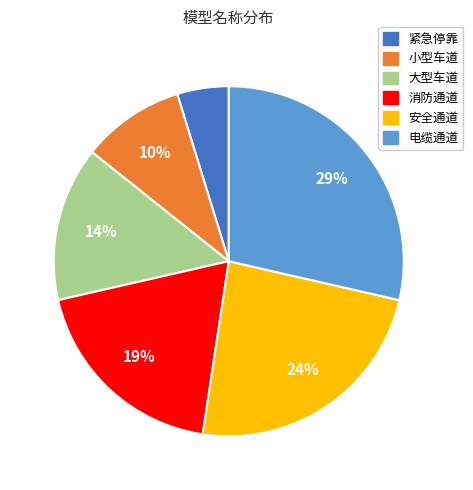

Is 紧急停靠 the majority of the pie?

No